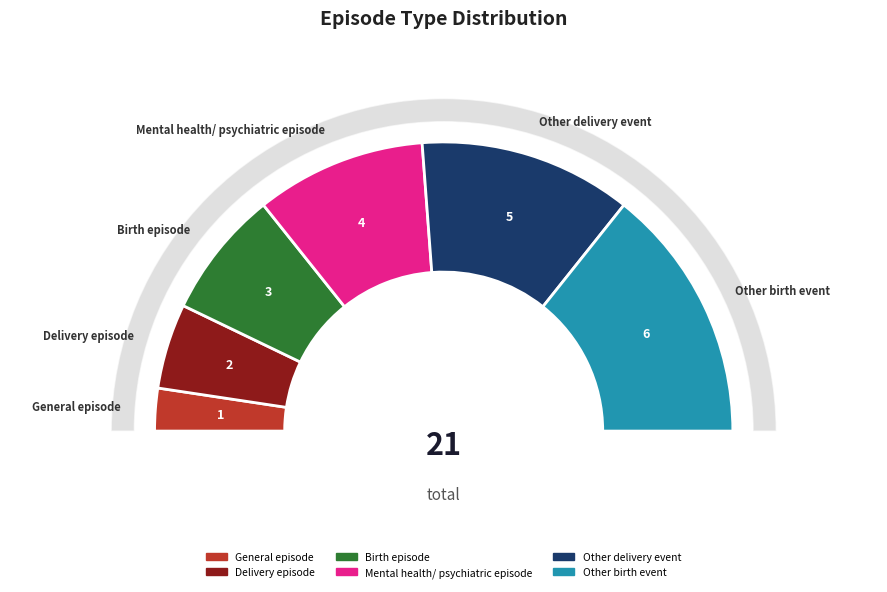

Combined, do Birth episode and General episode account for over 50%?

No